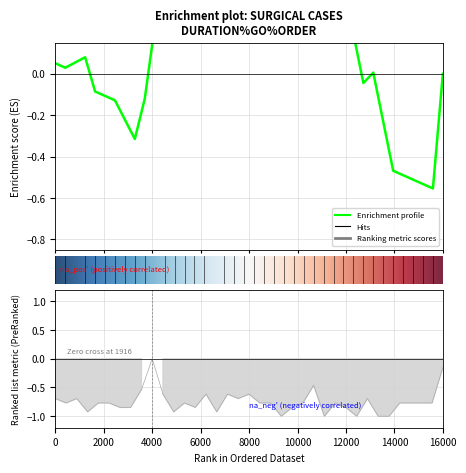

How many values are between 0 and 1?

1